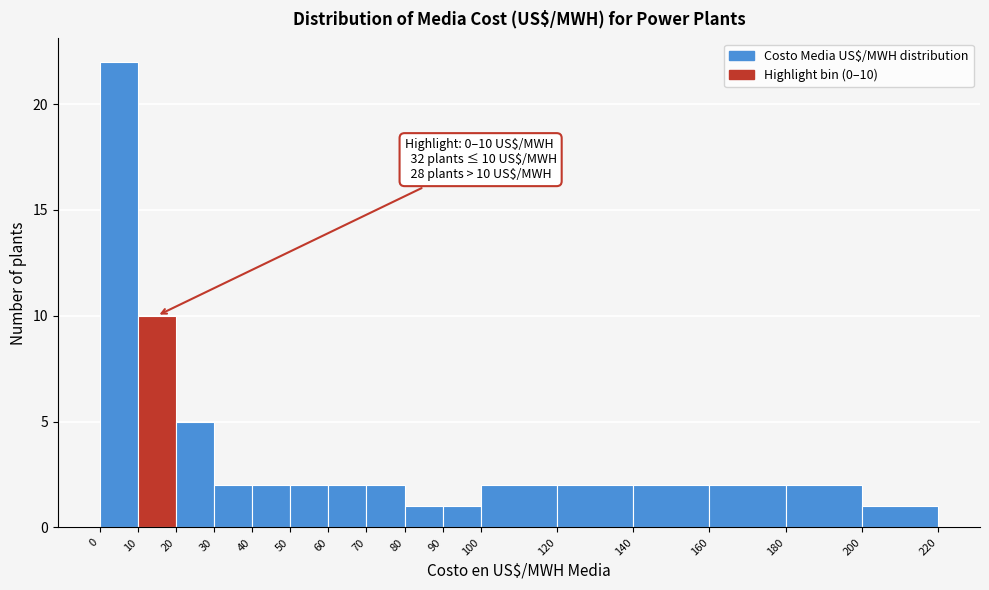

Over which range of the x-axis is the bar tallest?

0 to 10